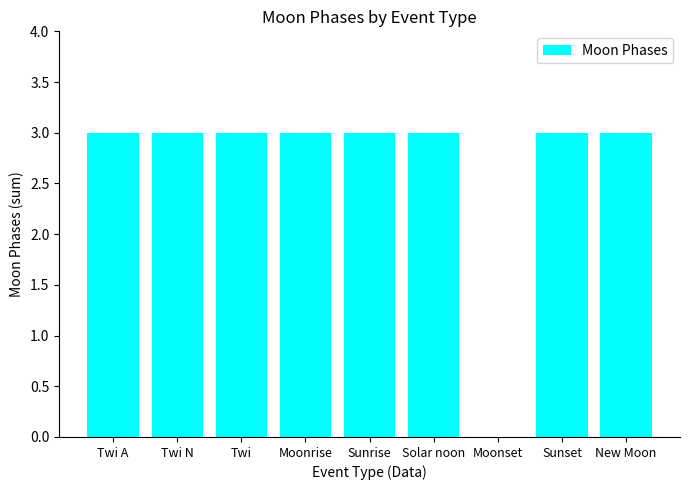

What is the sum of all values?

24